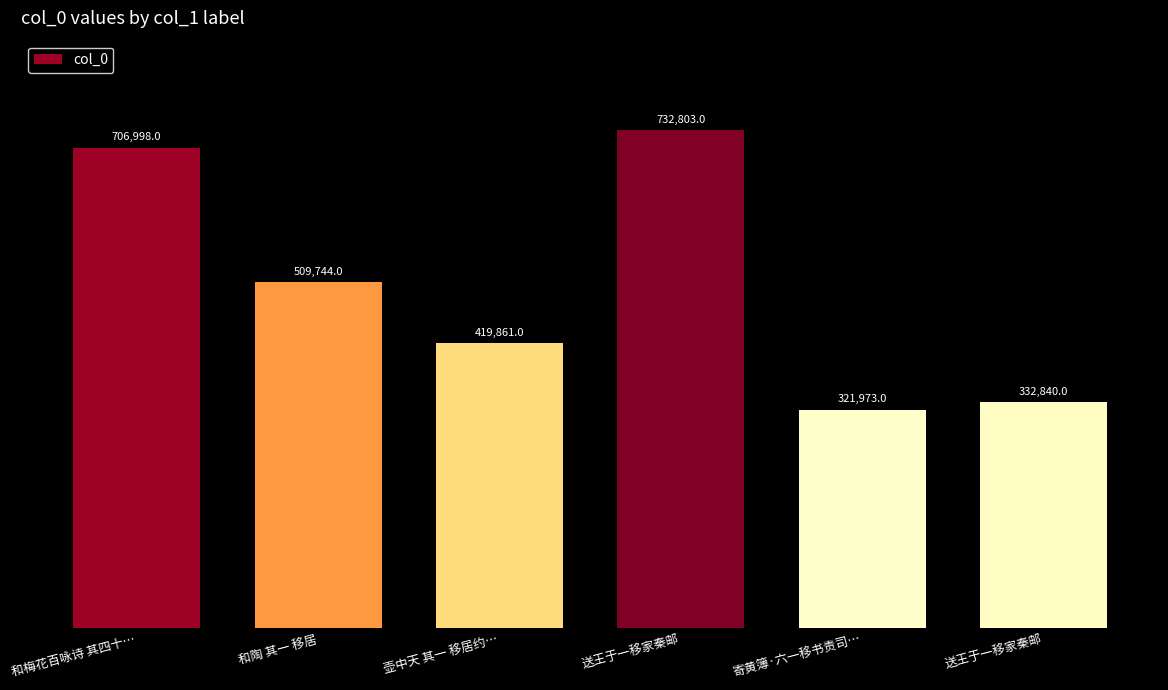

How many series are shown in this chart?

1